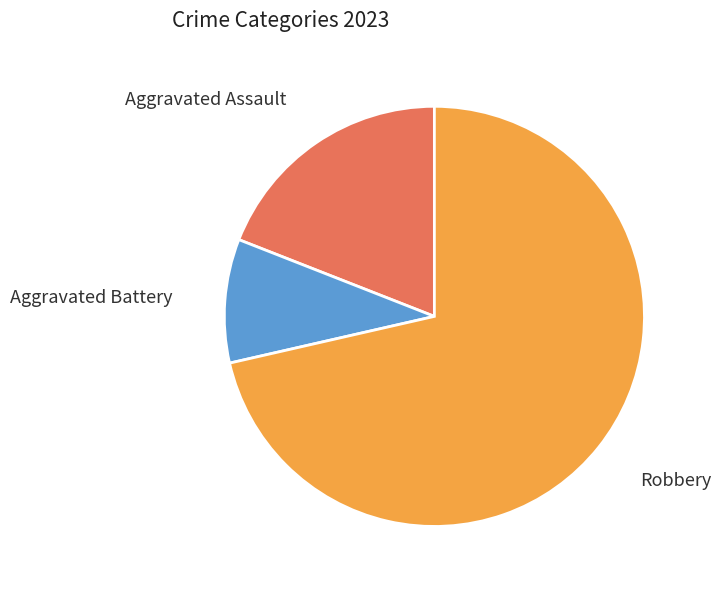

How many slices are in this pie chart?

3